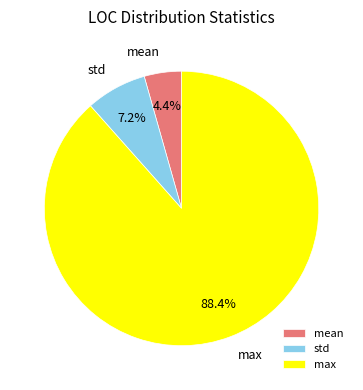

Which category has the biggest portion of the pie?

max